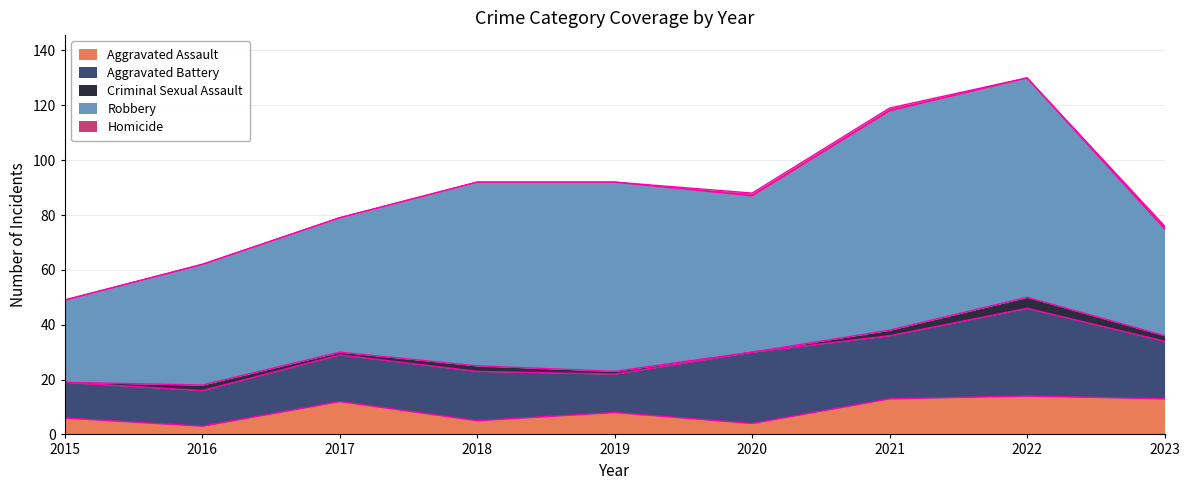

Between 2018 and 2022, which series saw the biggest shift?

Aggravated Battery